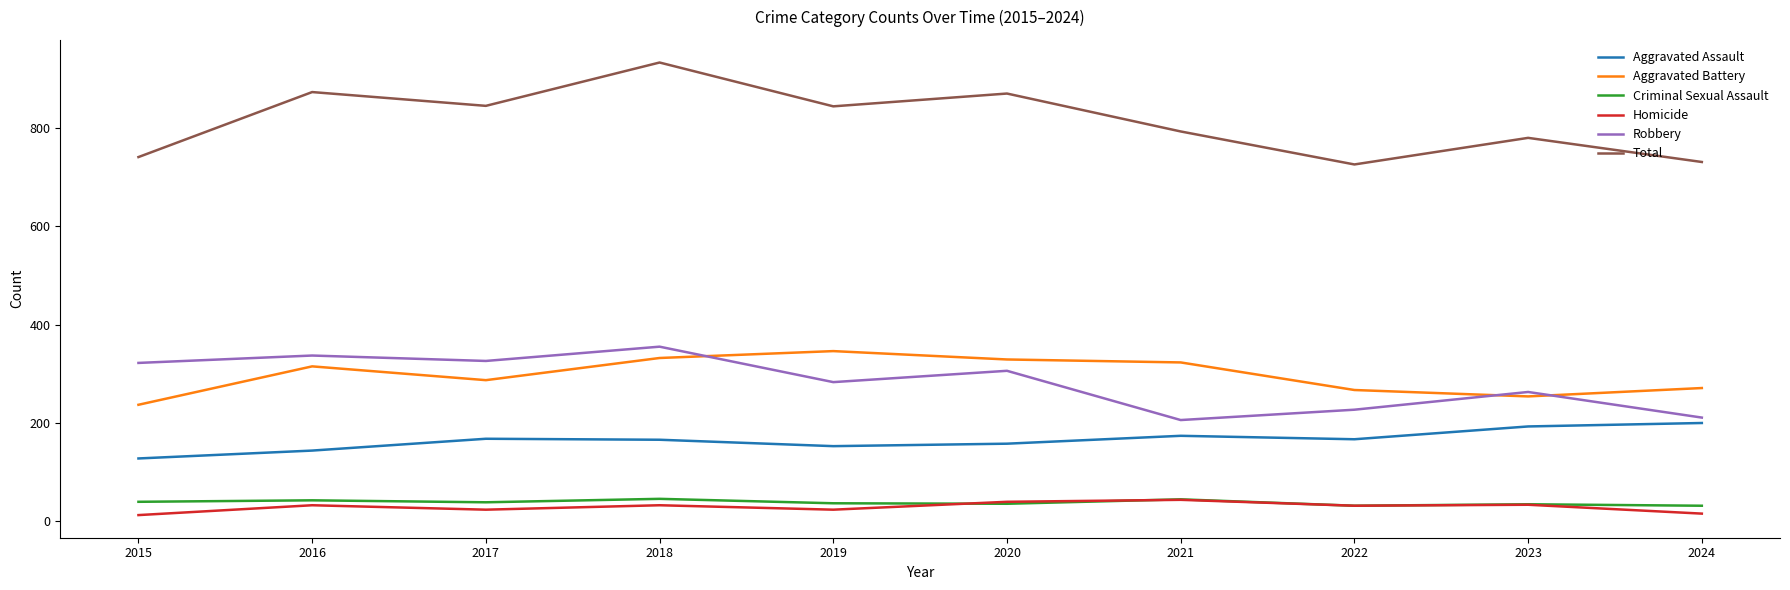

How many lines are shown in the chart?

6